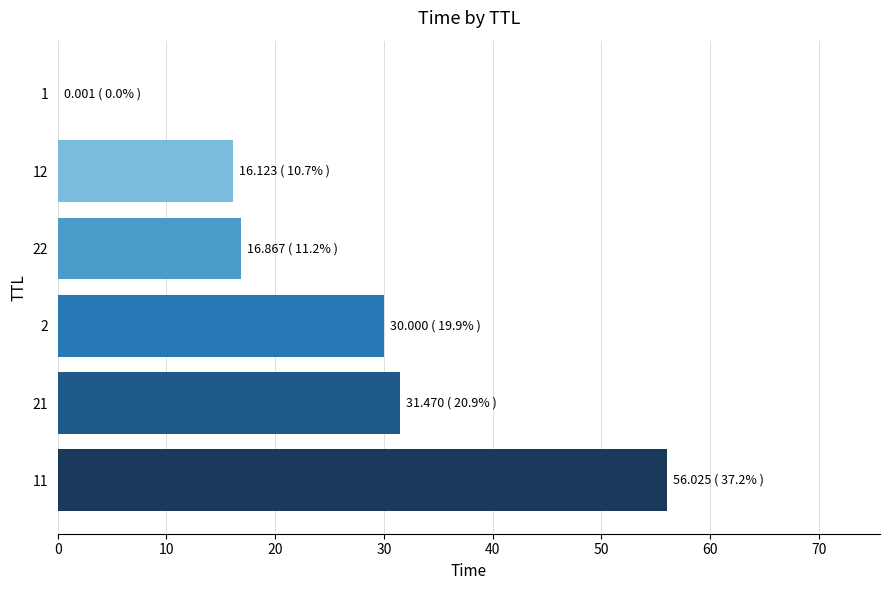

What is the average value?

25.1